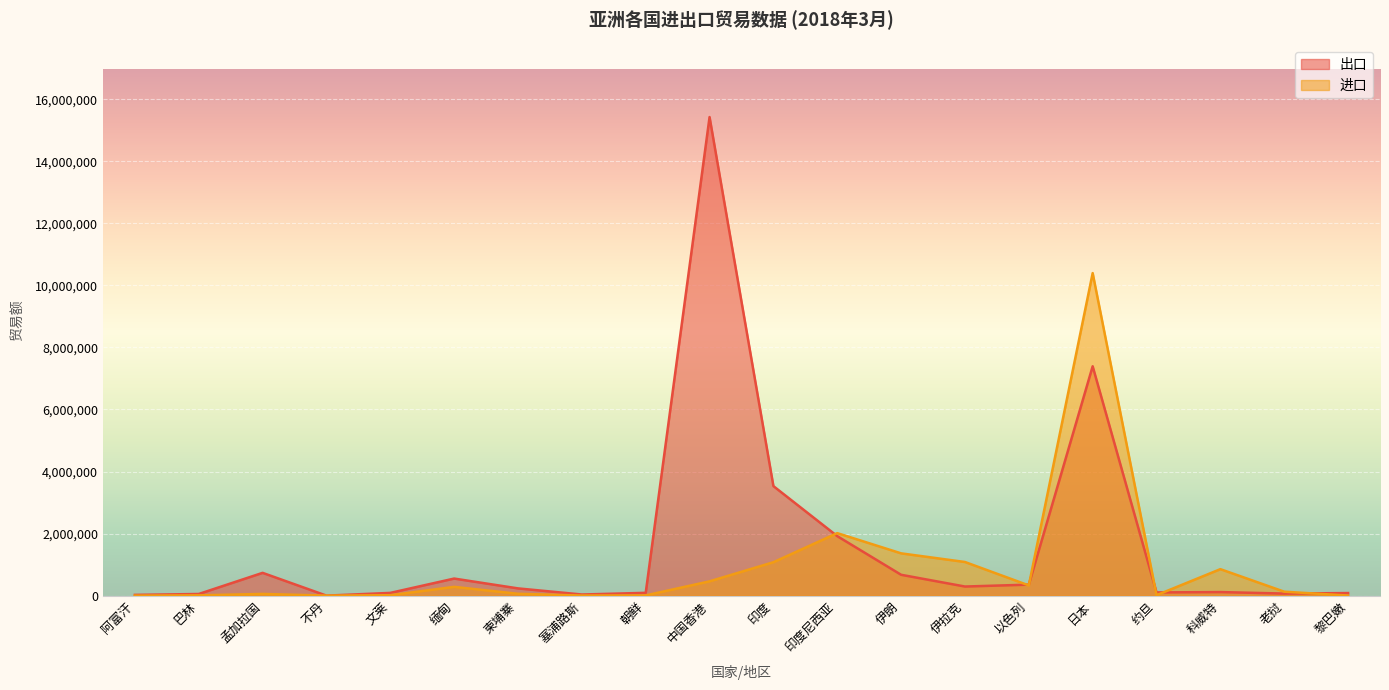

True or false: 进口 has more than 1 interior local peaks.

True